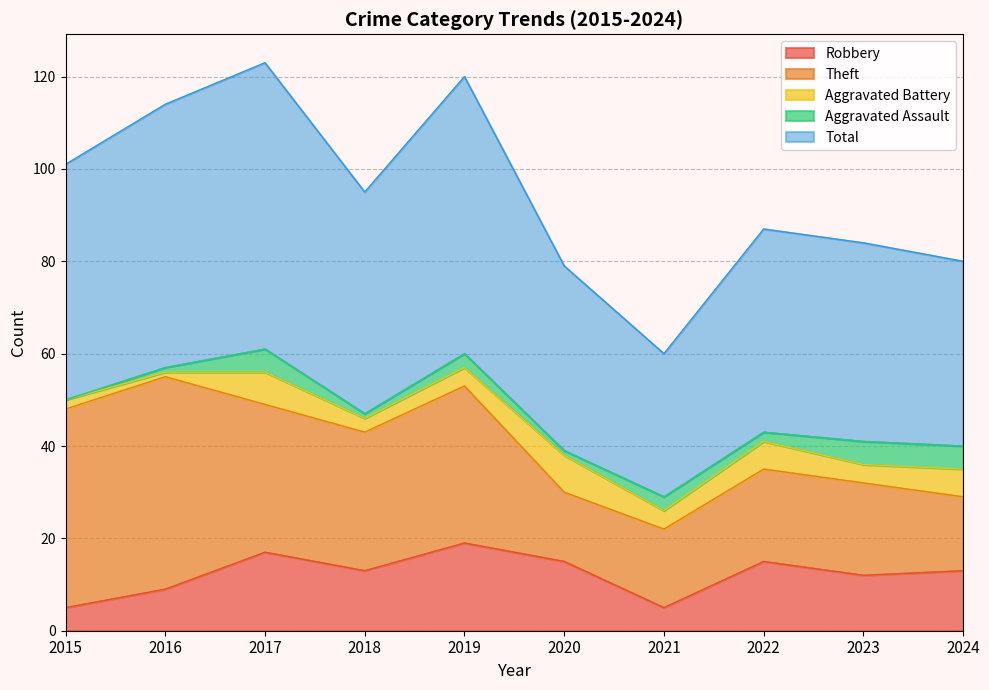

How many data points in Aggravated Battery are less than 4?

3